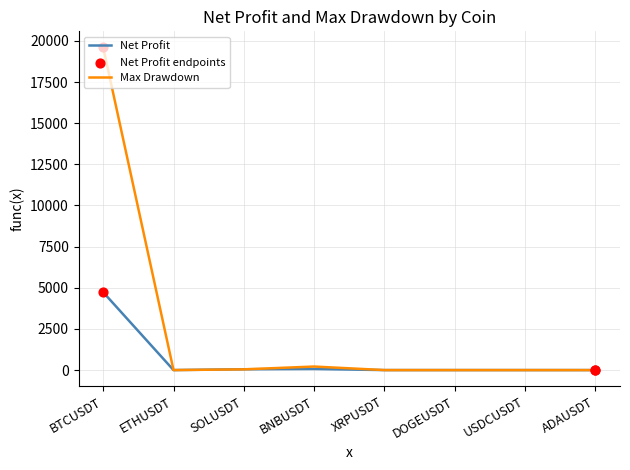

Which series has the largest total across all categories?

Max Drawdown